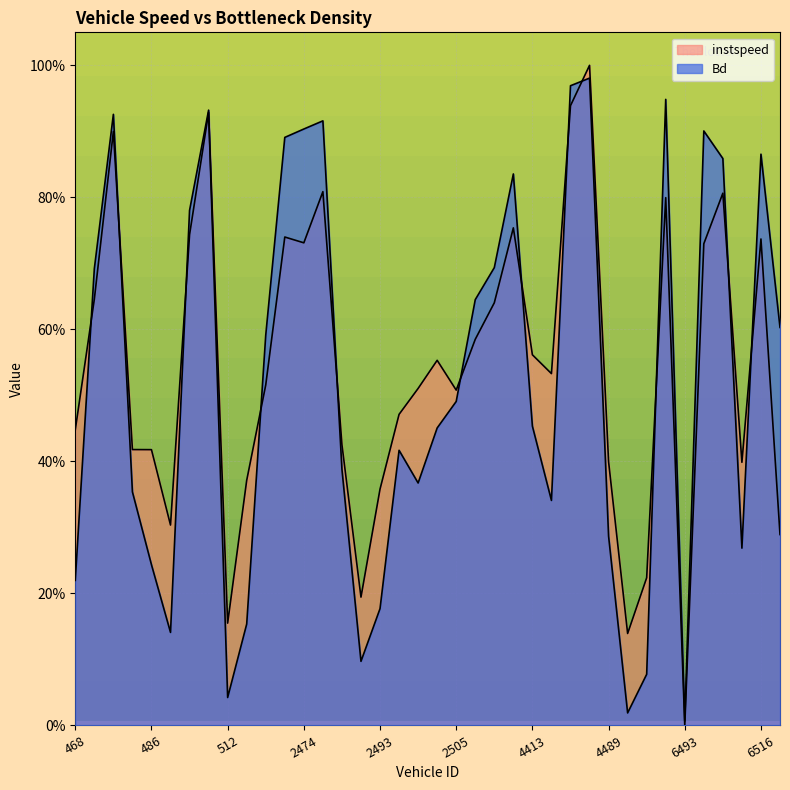

What is the sum of the Bd values at 491.0 and 4424.0?

1.1